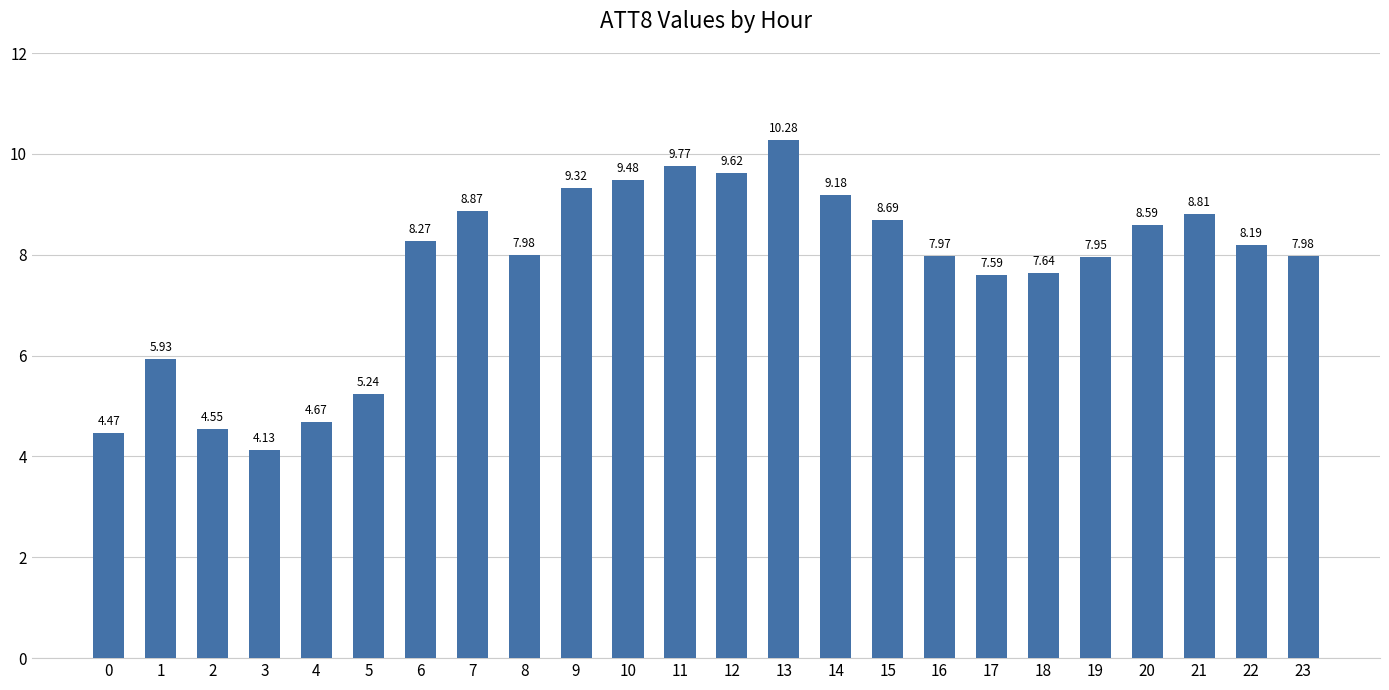

How many categories are shown in the chart?

24